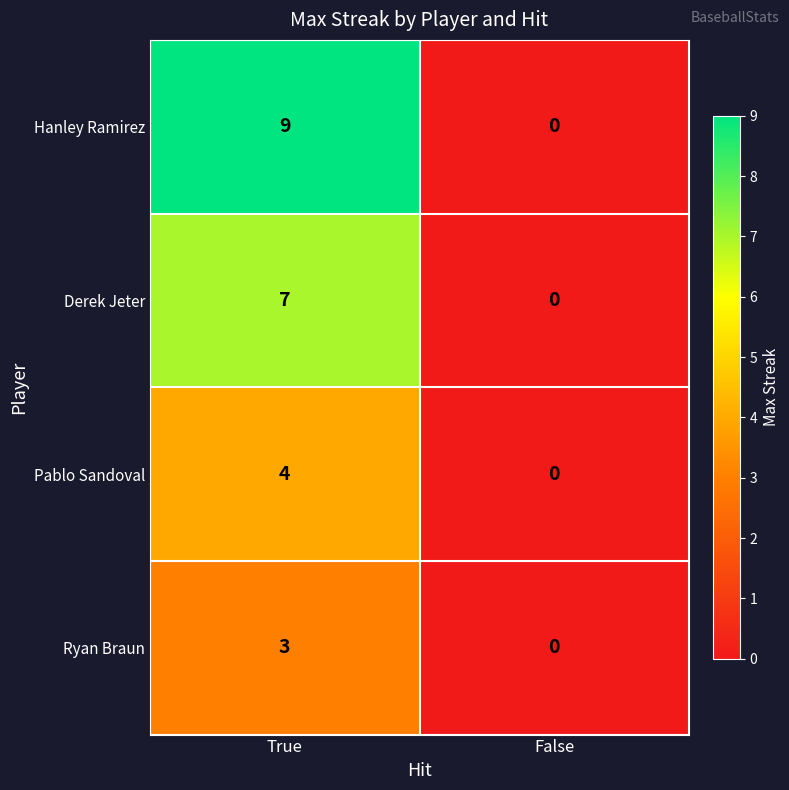

Rank the series by their average value, from lowest to highest.

Ryan Braun, Pablo Sandoval, Derek Jeter, Hanley Ramirez